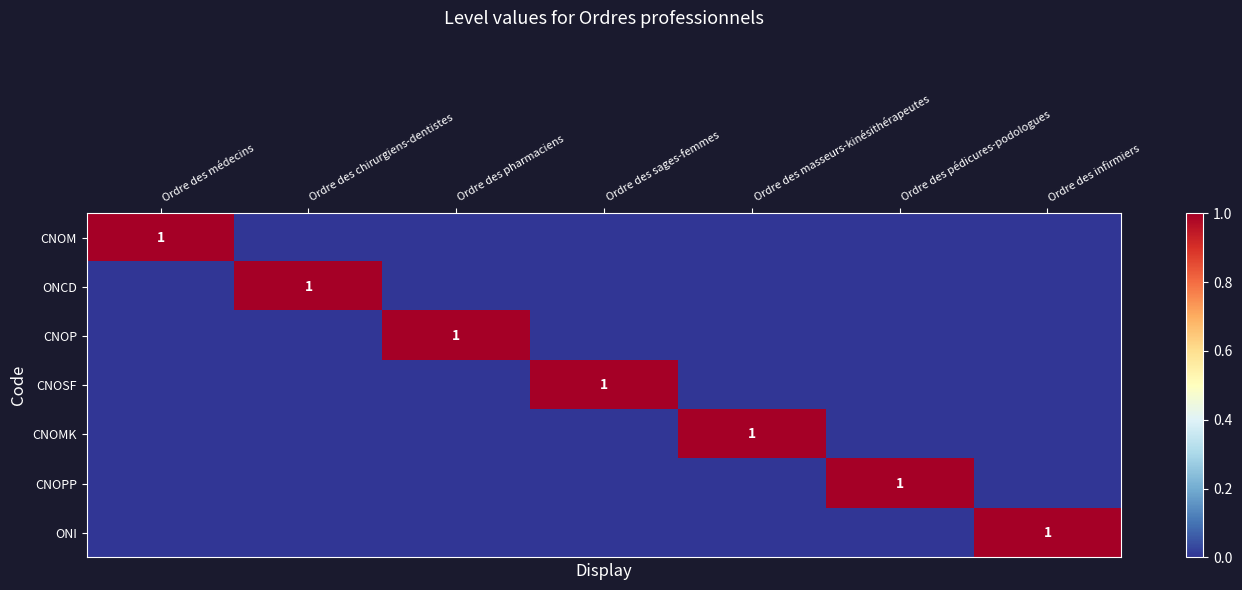

What is the greatest value displayed?

1